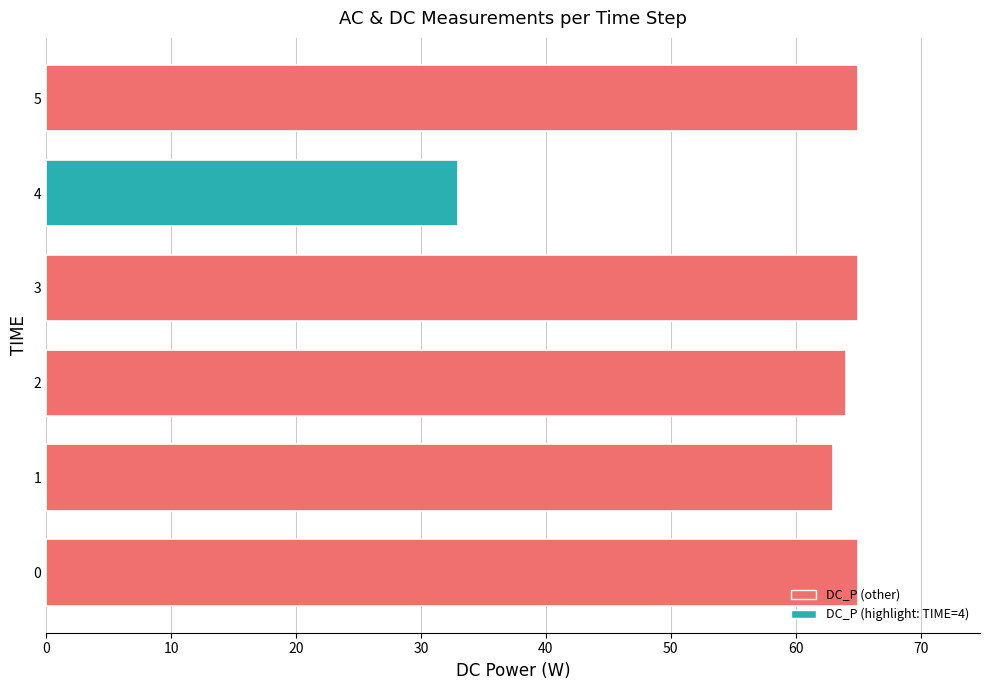

How many bars are there in total?

6